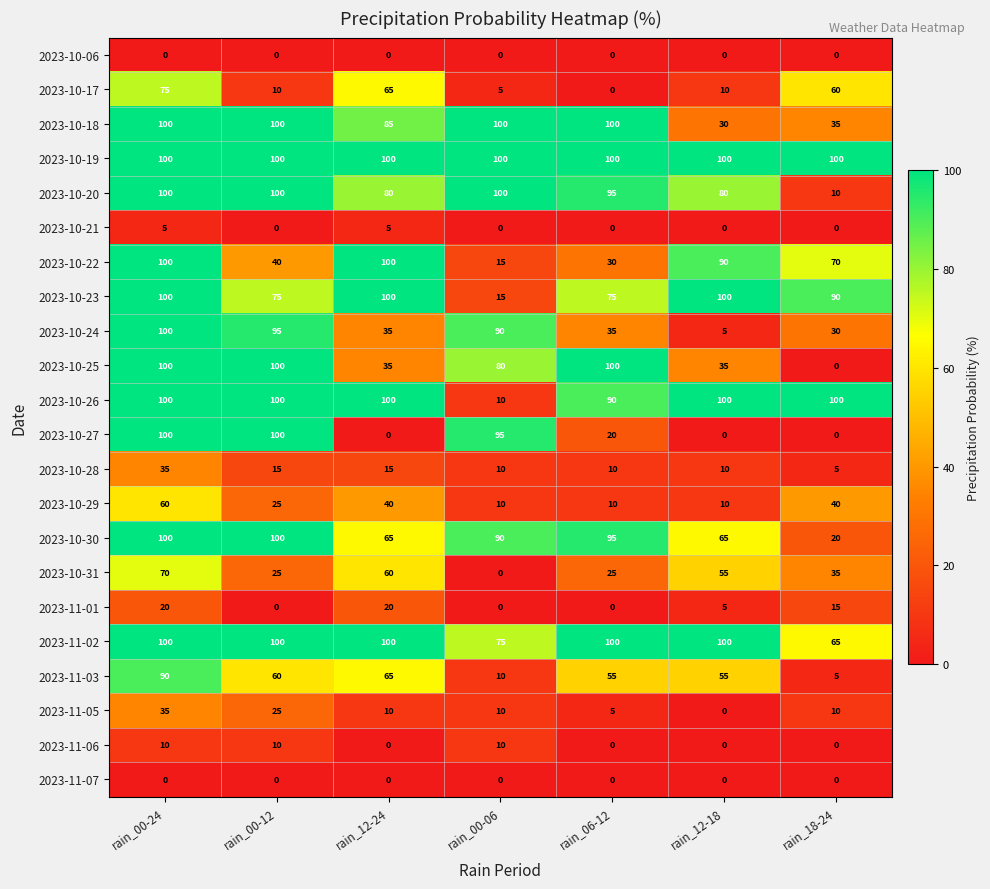

How many distinct data groups are displayed?

22